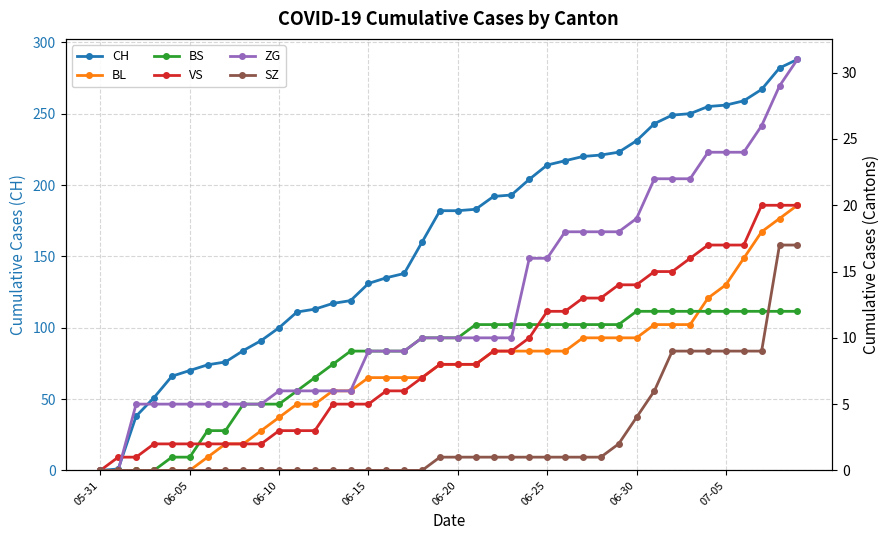

Does the chart have visible grid lines?

Yes